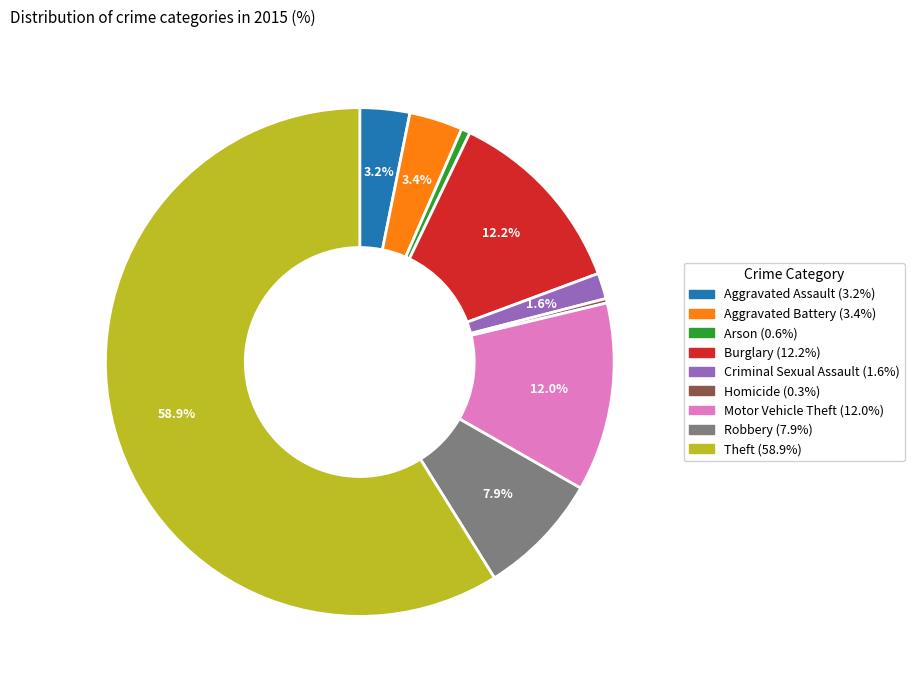

To the nearest percent, what percentage of the pie is Criminal Sexual Assault?

2%